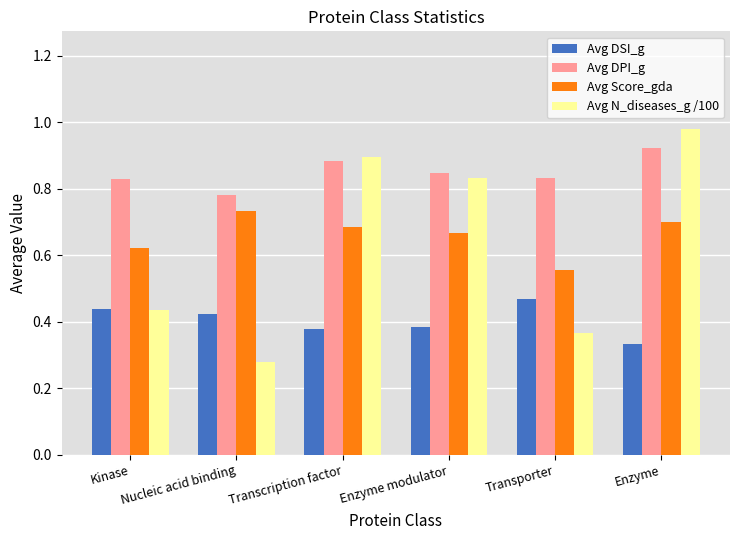

What is the sum of all Avg Score_gda values?

4.0